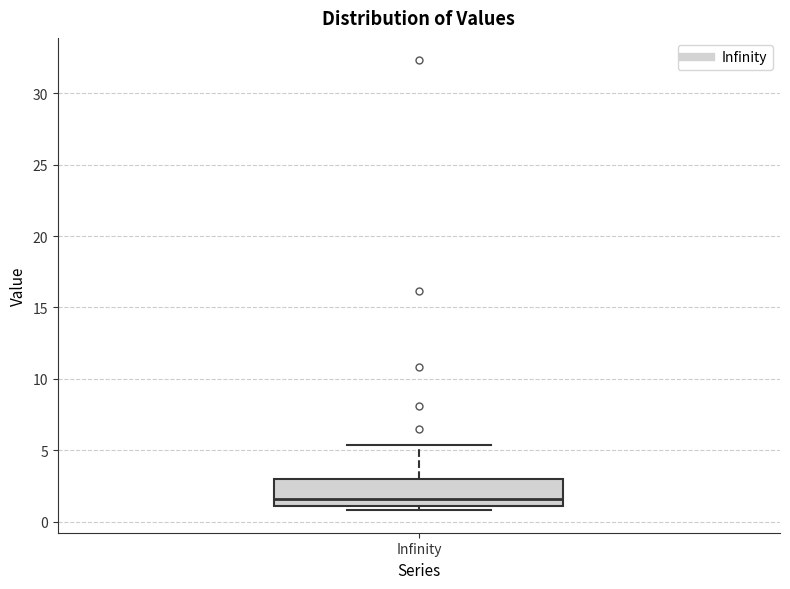

Read this box plot against the y-axis: the position of the median line, the range covered by the box, and the ends of both whiskers. The values are not printed on the chart, so give them approximately, as read against the axis.

median 1.5, box 1.0 to 3.0, whiskers 1.0 (just below the box's lower edge) to 5.5